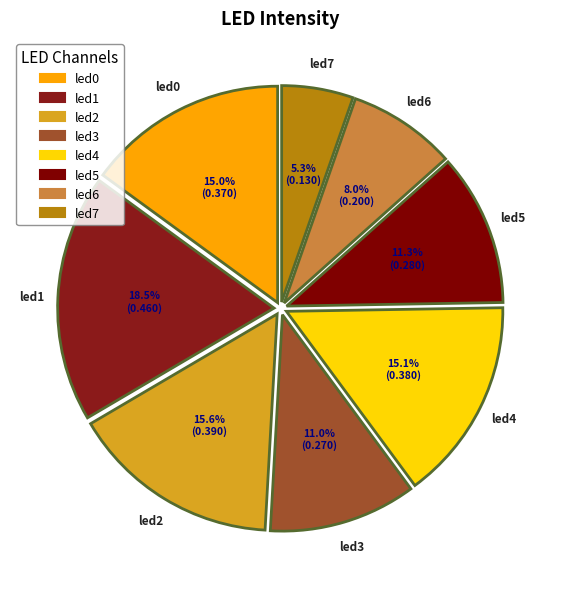

To the nearest percent, what is the average slice percentage?

12%